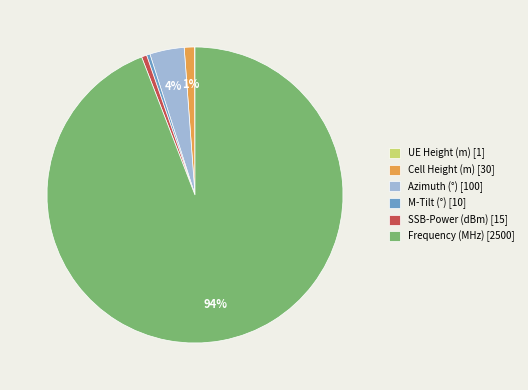

Between Cell Height (m) [30] and Azimuth (°) [100], which is larger?

Azimuth (°) [100]